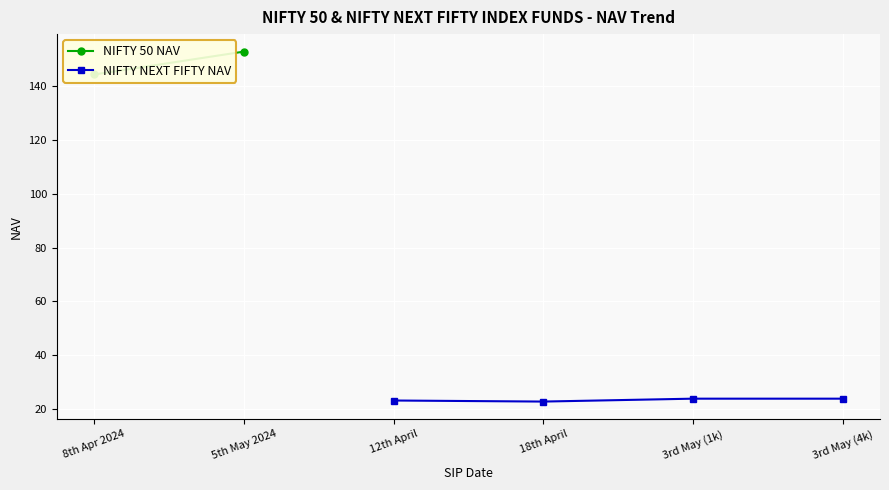

What is the maximum value for NIFTY NEXT FIFTY NAV?

23.8